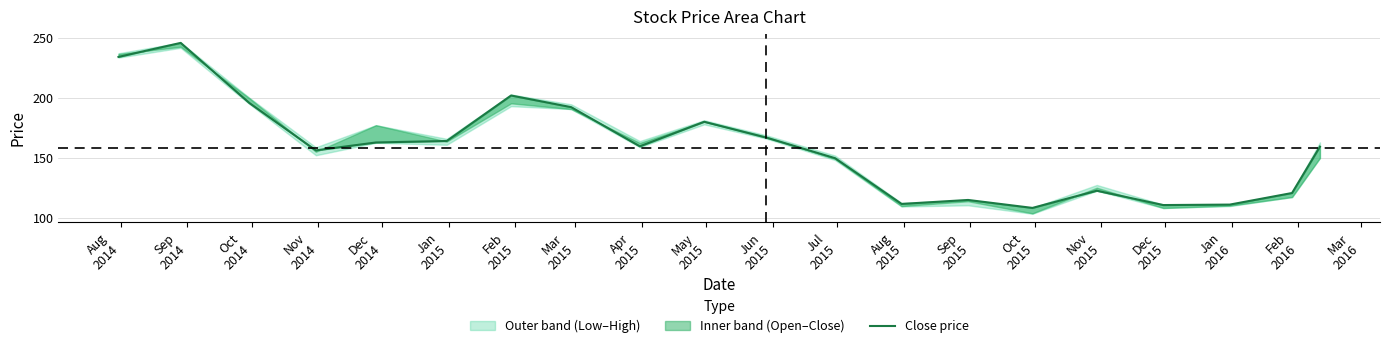

What is the difference between the maximum and second lowest values?

134.7